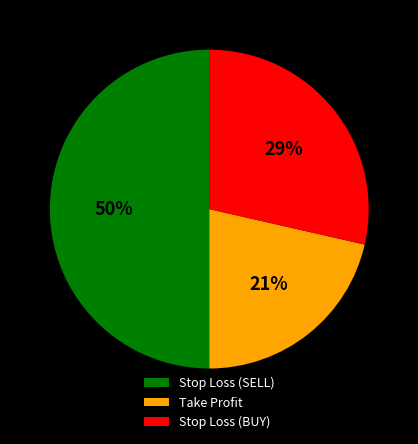

Which slice is the smallest?

Take Profit